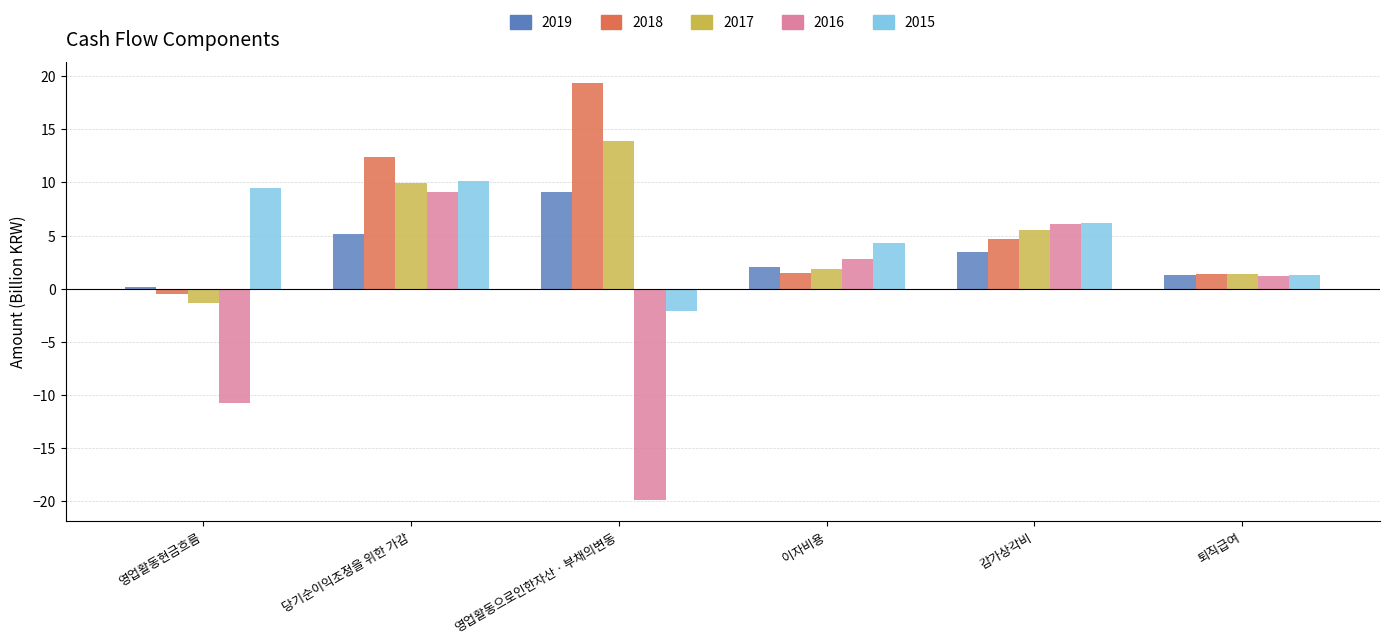

Reading left to right, list all the values displayed in this chart.

2019: 영업활동현금흐름=0.1	당기순이익조정을 위한 가감=5.1	영업활동으로인한자산ㆍ부채의변동=9.1	이자비용=2.0	감가상각비=3.5	퇴직급여=1.3
2018: 영업활동현금흐름=-0.5	당기순이익조정을 위한 가감=12.4	영업활동으로인한자산ㆍ부채의변동=19.3	이자비용=1.4	감가상각비=4.7	퇴직급여=1.4
2017: 영업활동현금흐름=-1.3	당기순이익조정을 위한 가감=10.0	영업활동으로인한자산ㆍ부채의변동=13.9	이자비용=1.9	감가상각비=5.5	퇴직급여=1.4
2016: 영업활동현금흐름=-10.7	당기순이익조정을 위한 가감=9.1	영업활동으로인한자산ㆍ부채의변동=-19.9	이자비용=2.8	감가상각비=6.1	퇴직급여=1.2
2015: 영업활동현금흐름=9.5	당기순이익조정을 위한 가감=10.2	영업활동으로인한자산ㆍ부채의변동=-2.1	이자비용=4.3	감가상각비=6.2	퇴직급여=1.3